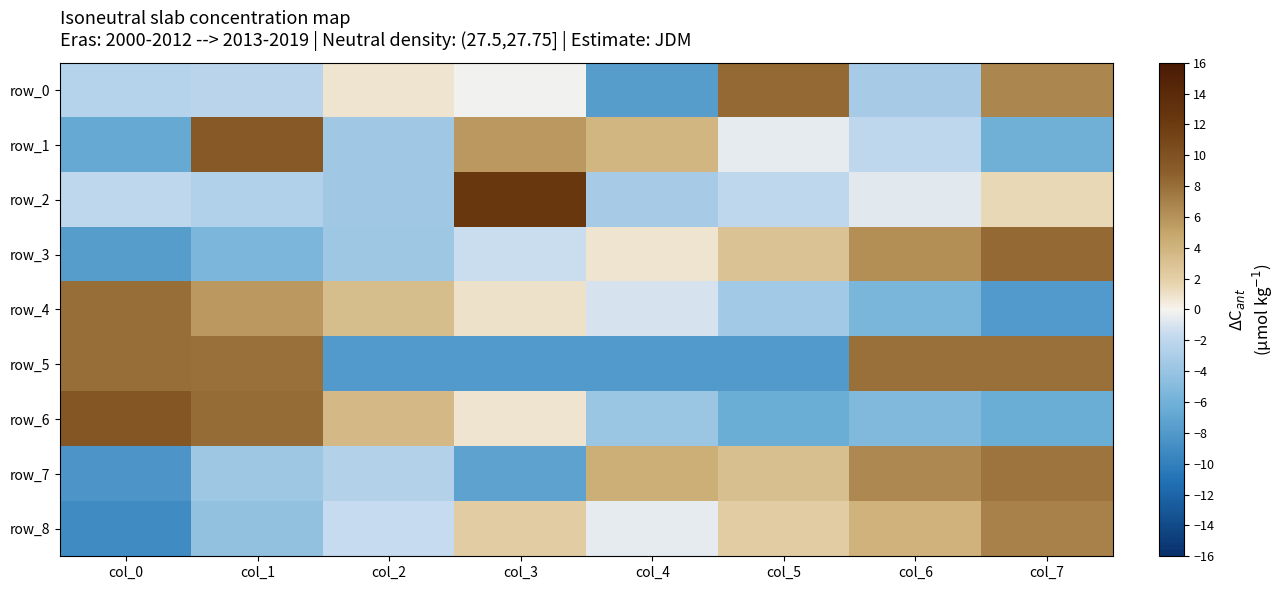

Reading left to right, list all the values displayed in this chart.

row_0: -2.5	-2.2	0.8	-0.2	-7.7	8.3	-3.1	6.7
row_1: -6.6	9.4	-3.5	5.6	3.8	-0.6	-2.0	-6.1
row_2: -2.0	-2.6	-3.5	12.5	-3.2	-1.9	-0.7	1.5
row_3: -7.7	-5.4	-3.7	-1.5	0.8	3.0	6.1	8.3
row_4: 8.0	5.7	3.4	0.9	-1.0	-3.4	-5.6	-8.0
row_5: 8.0	8.0	-8.0	-8.0	-8.0	-8.0	8.0	8.0
row_6: 9.5	8.2	3.5	0.8	-3.8	-6.5	-5.2	-6.5
row_7: -8.3	-3.7	-2.6	-7.1	4.3	3.1	6.6	7.7
row_8: -9.1	-4.4	-1.5	2.2	-0.6	2.2	4.1	6.9